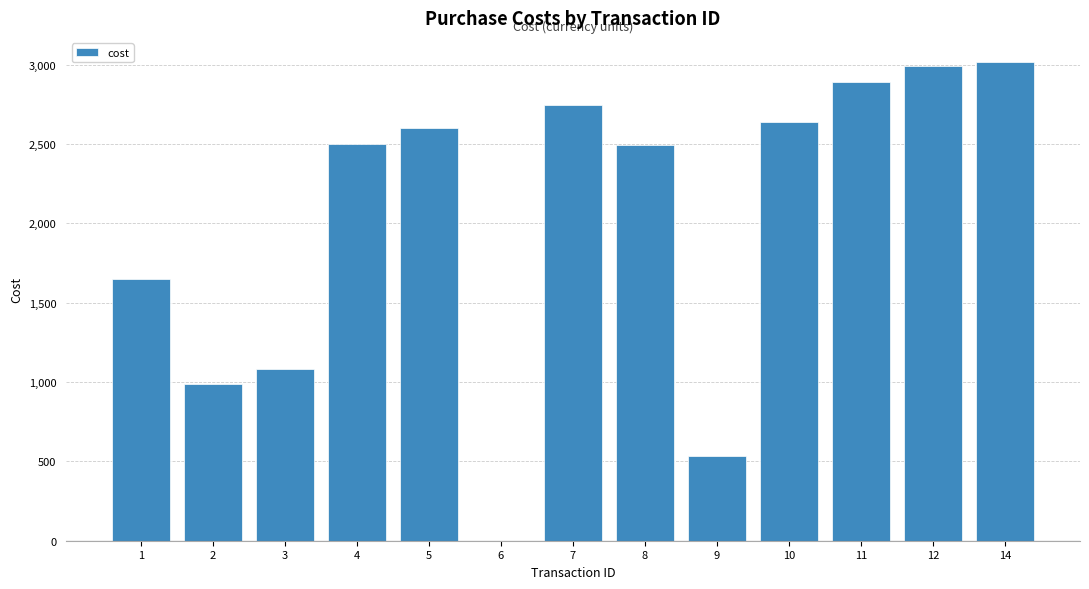

What is the sum of all values?

26132.2